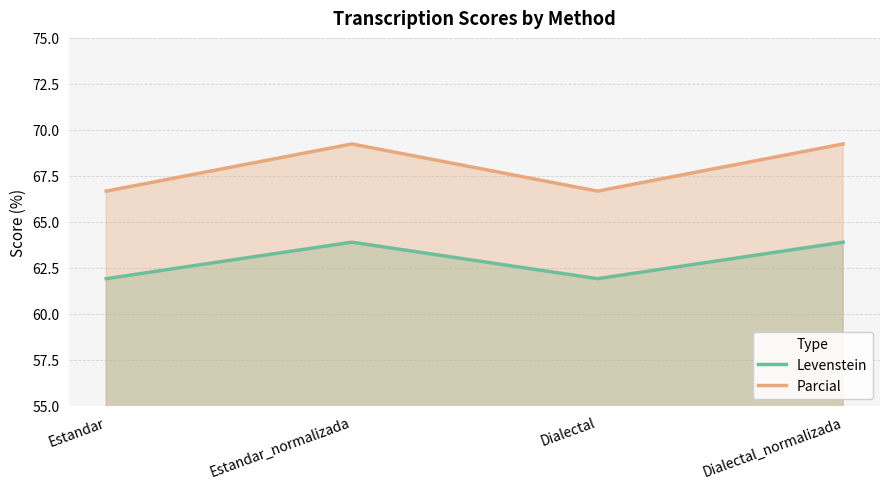

Which category has the highest value across all series?

Estandar_normalizada